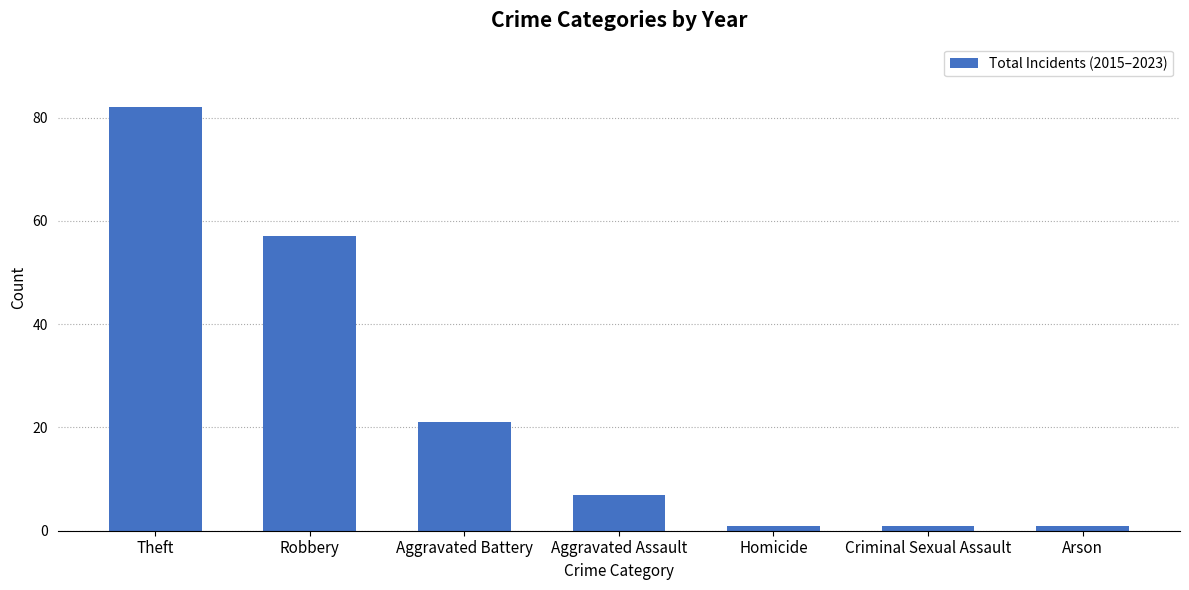

True or false: the data shows 21 at Aggravated Battery.

True